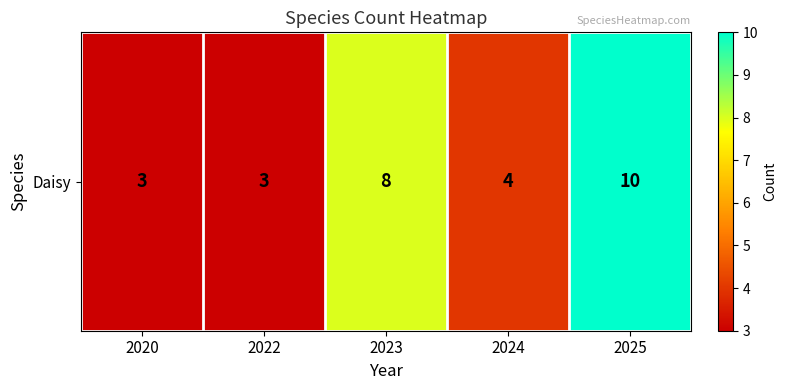

List the labels in order of value, smallest first.

2020, 2022, 2024, 2023, 2025